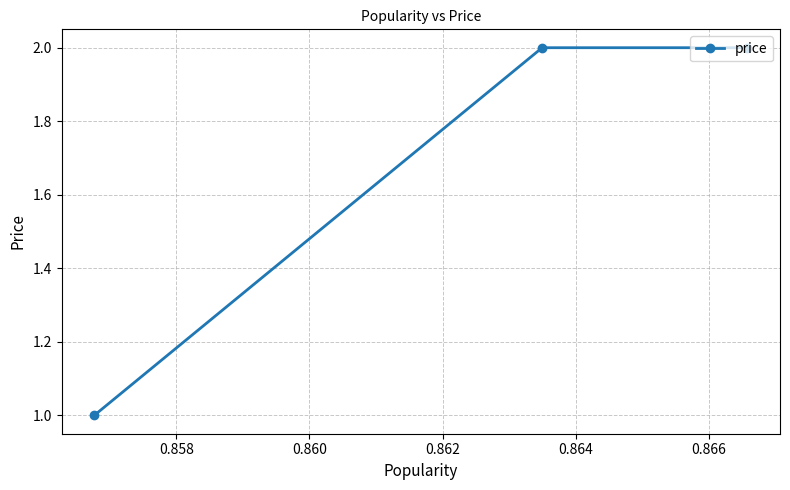

Count the values in the range 1 to 2.

3